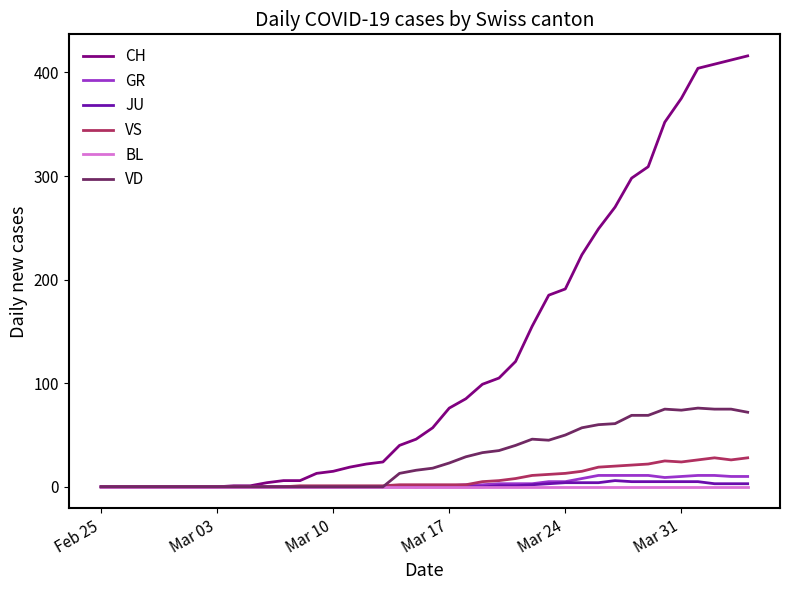

Which series has the largest total across all categories?

CH